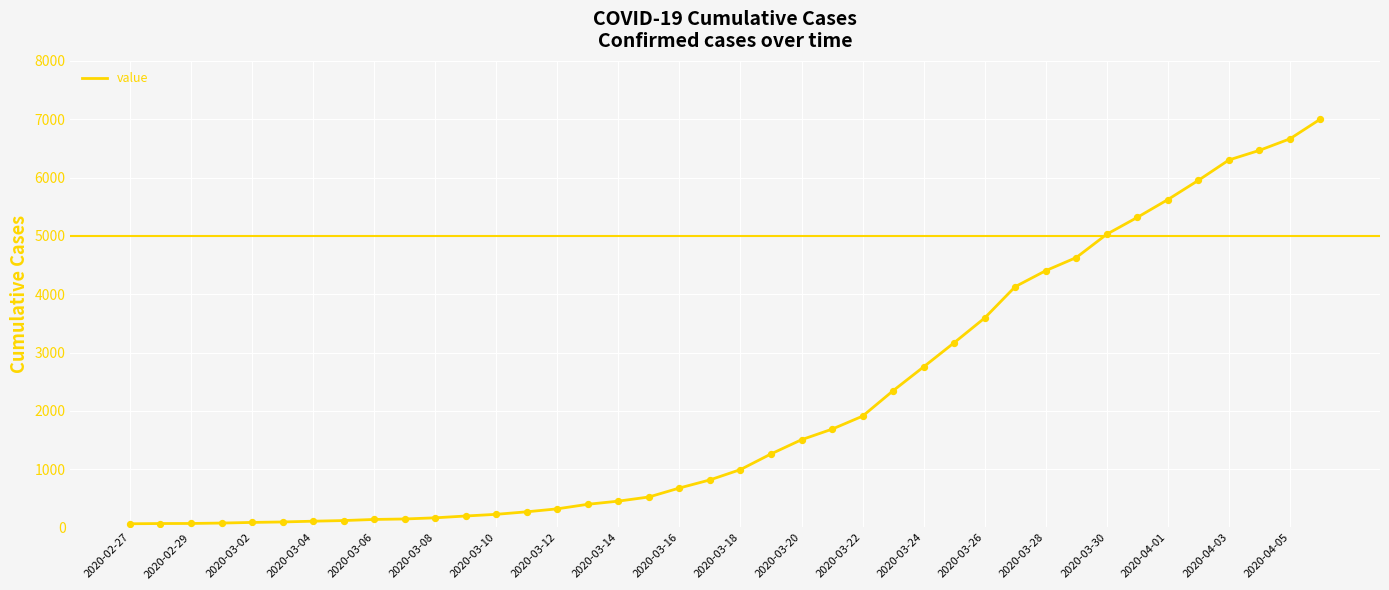

What is the greatest value displayed?

7003